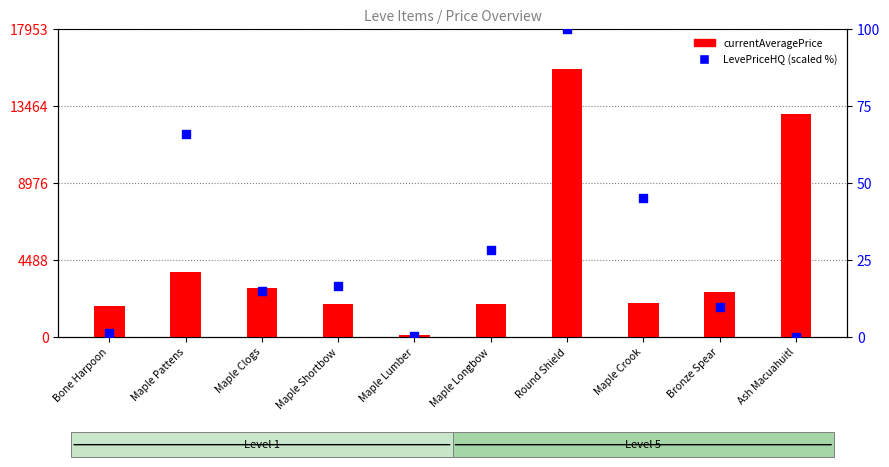

Which series has the largest total across all categories?

currentAveragePrice